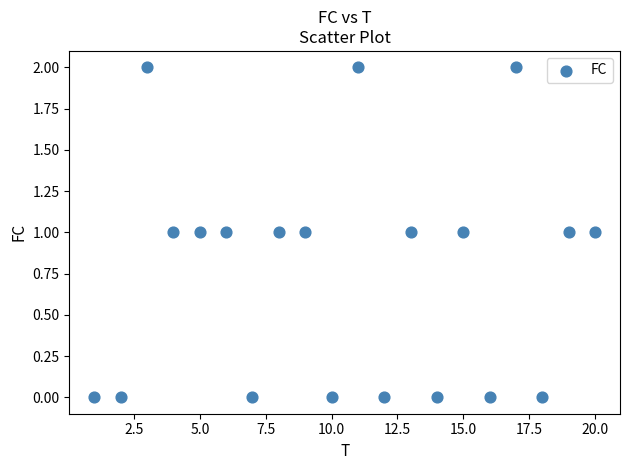

What is the range of X values (max minus min)?

19